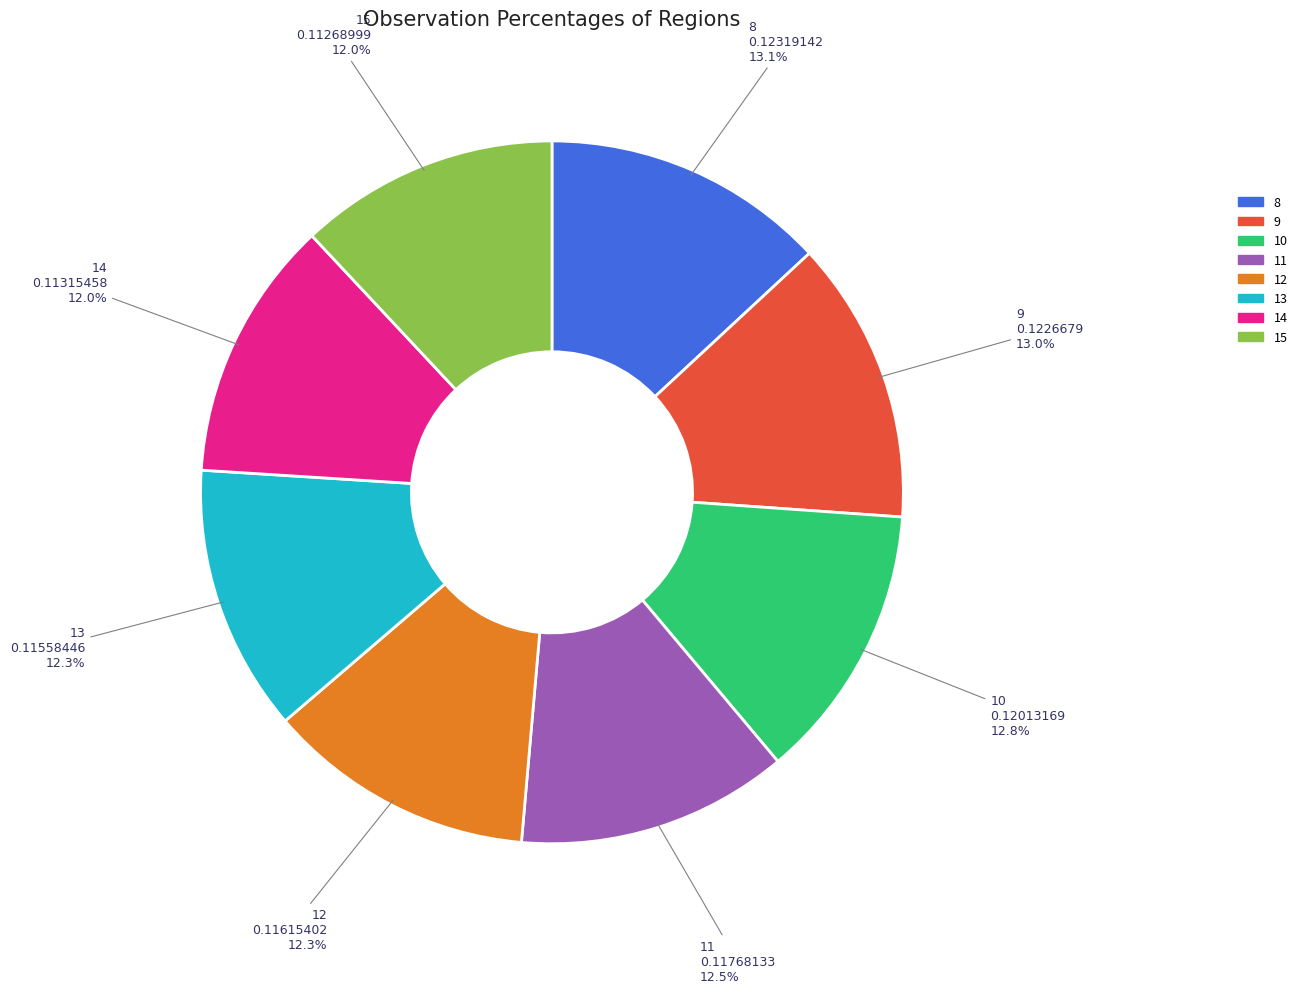

Is there any slice that represents more than half of the pie?

No